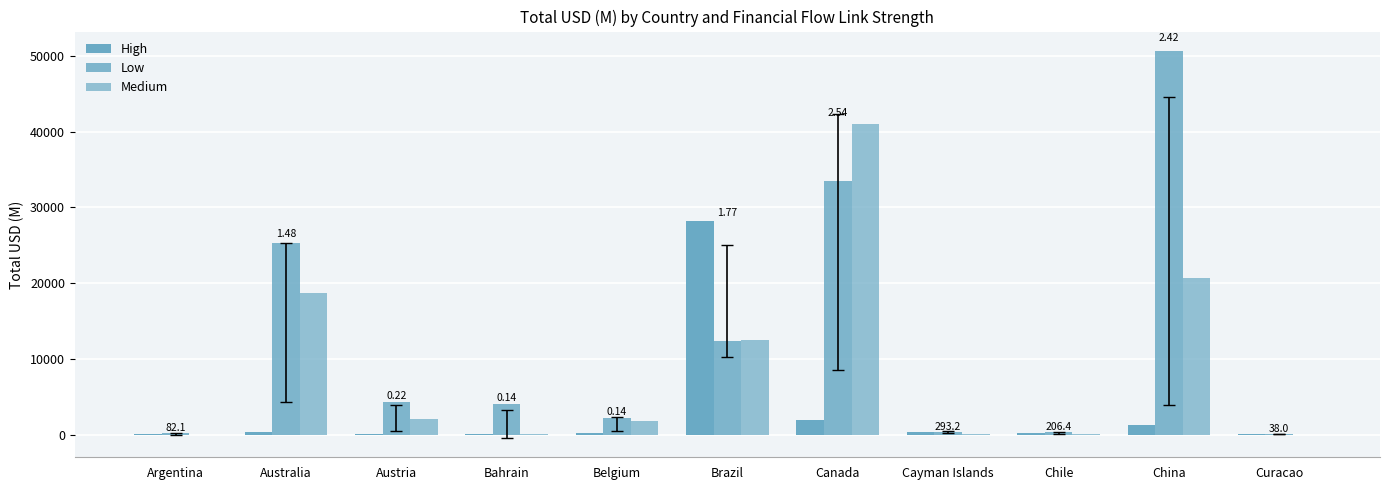

How many series are shown in this chart?

3